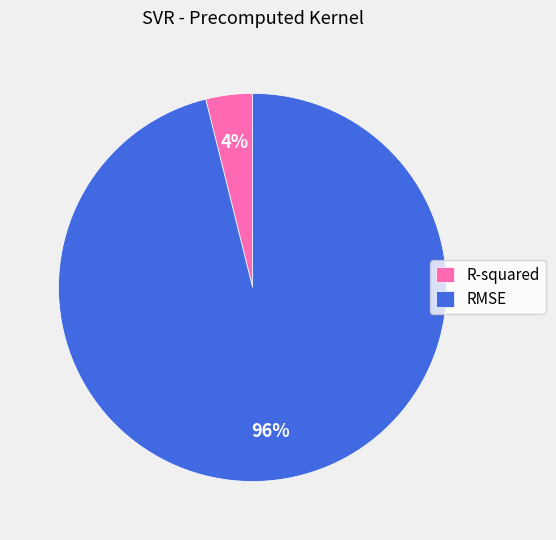

Between R-squared and RMSE, which is larger?

RMSE